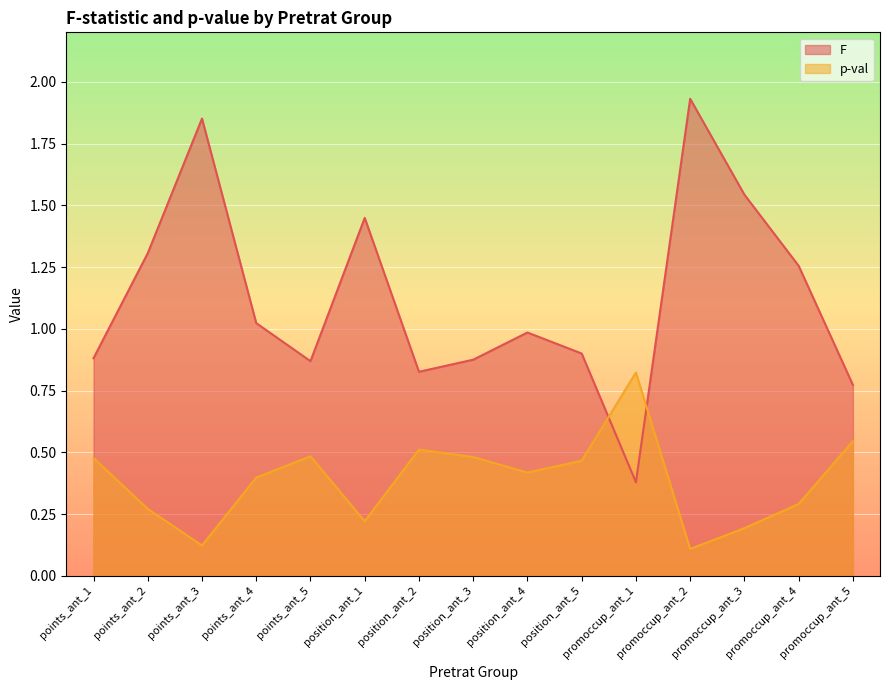

Which series changed the most between promoccup_ant_2 and promoccup_ant_4?

F